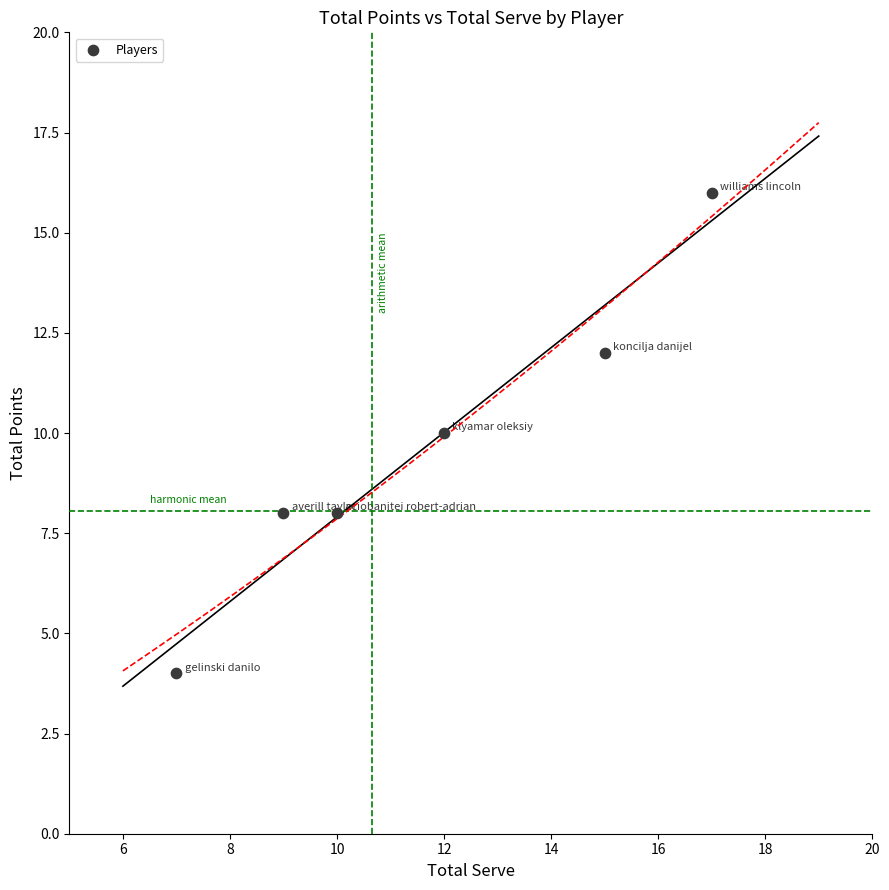

What is the average Y value?

10